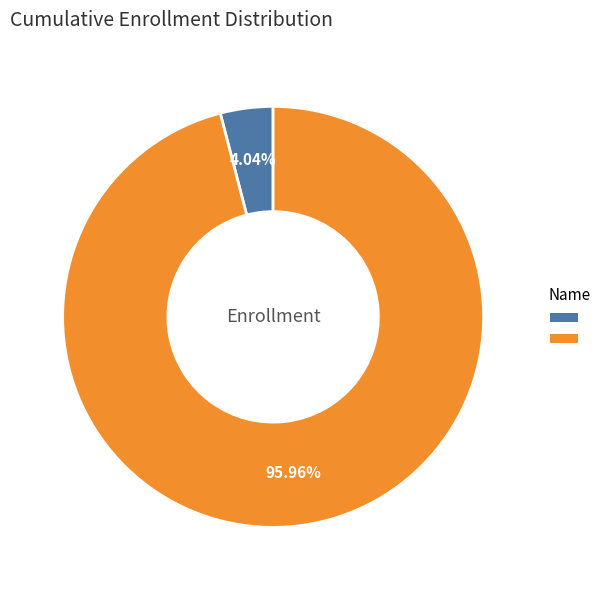

Is there any slice that represents more than half of the pie?

Yes